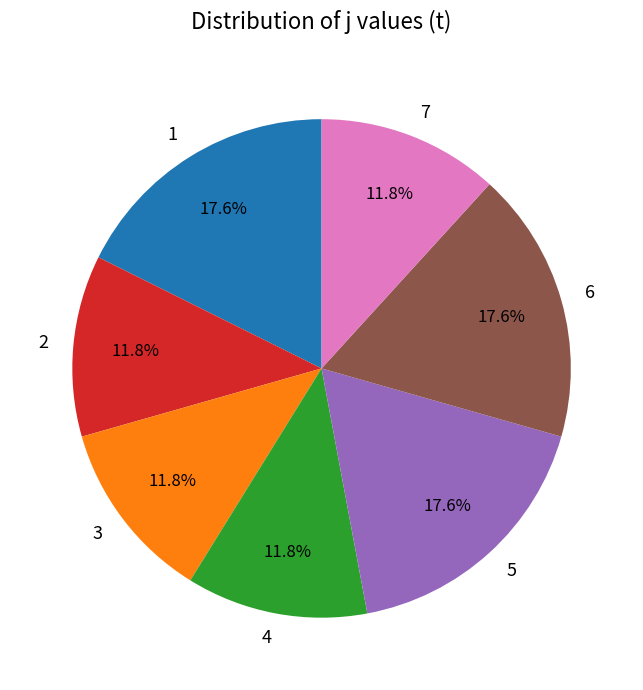

Is 6 the majority of the pie?

No